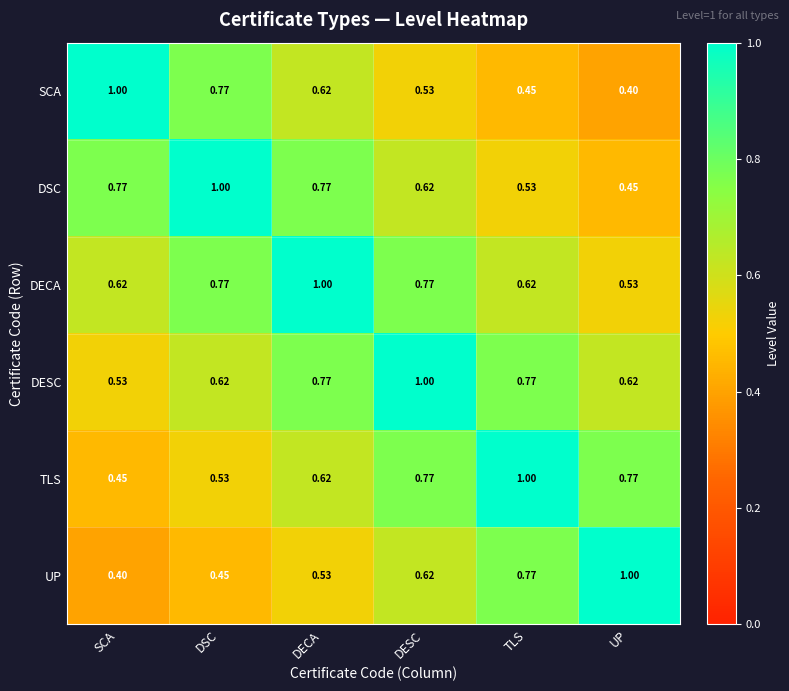

At which label is TLS closest to 0?

SCA